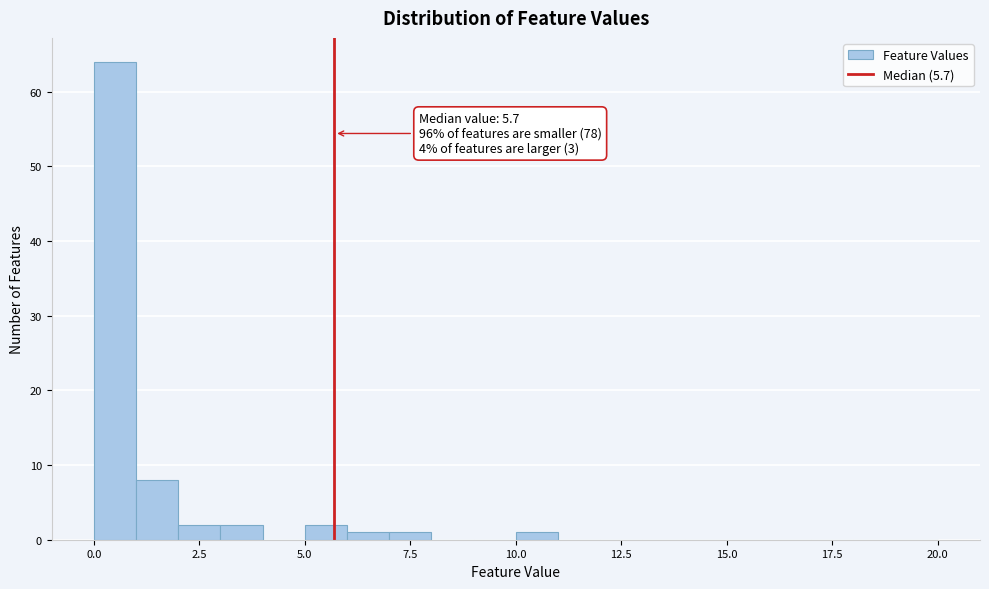

Read against the x-axis, roughly where is the centre of the tallest bar?

0.5